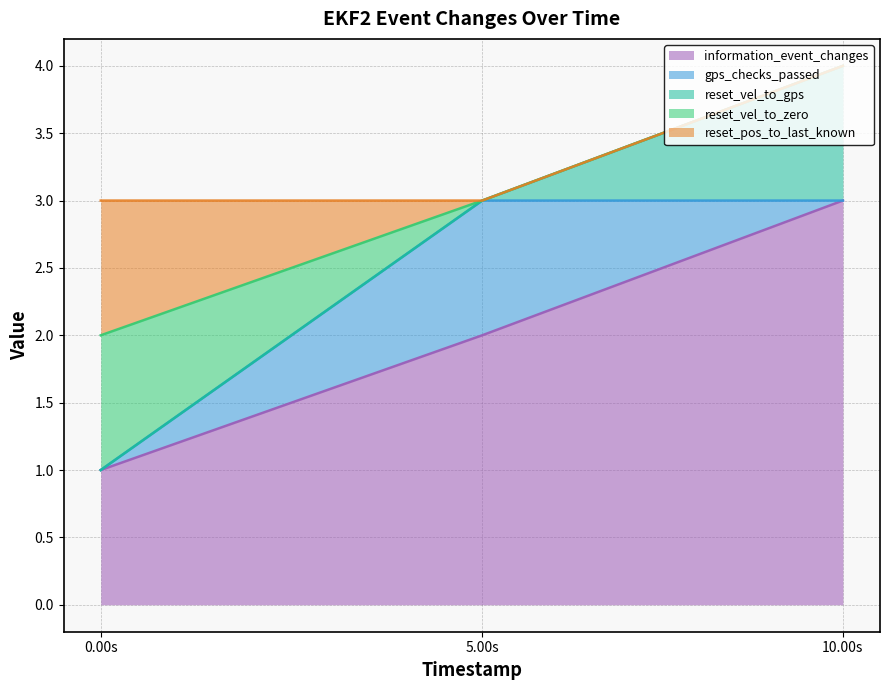

Does the chart display data point markers on the line(s)?

No